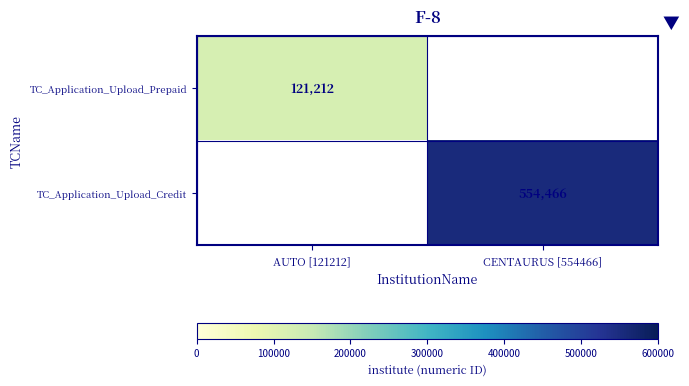

True or false: TC_Application_Upload_Credit has a value of 763250.5 at CENTAURUS [554466].

False